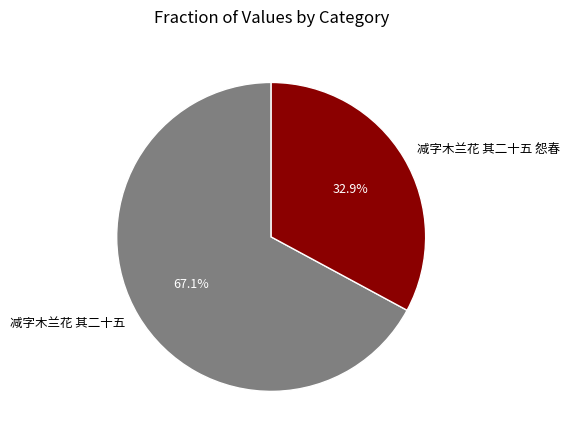

What is the smallest slice in the pie chart?

减字木兰花 其二十五 怨春